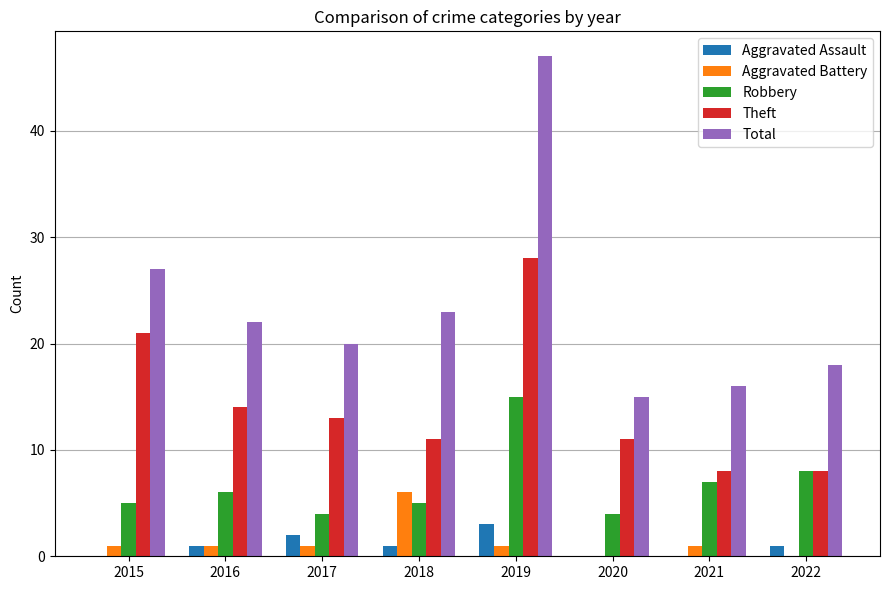

Is the value of Aggravated Assault at 2022 greater than the value of Theft at 2018?

No